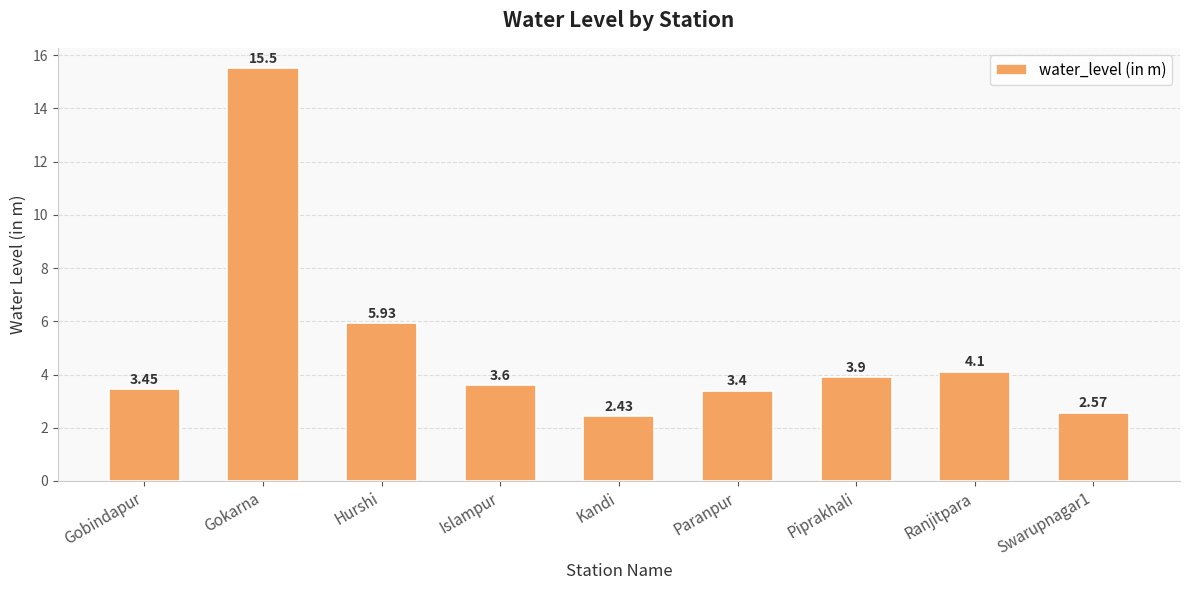

Where does the data first go above 3?

Gobindapur